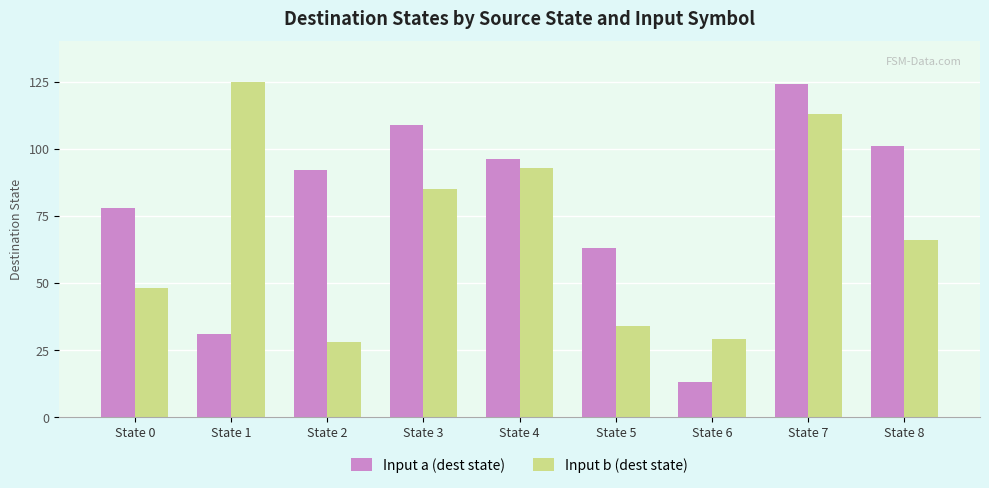

Which category has the lowest value across all series?

State 6